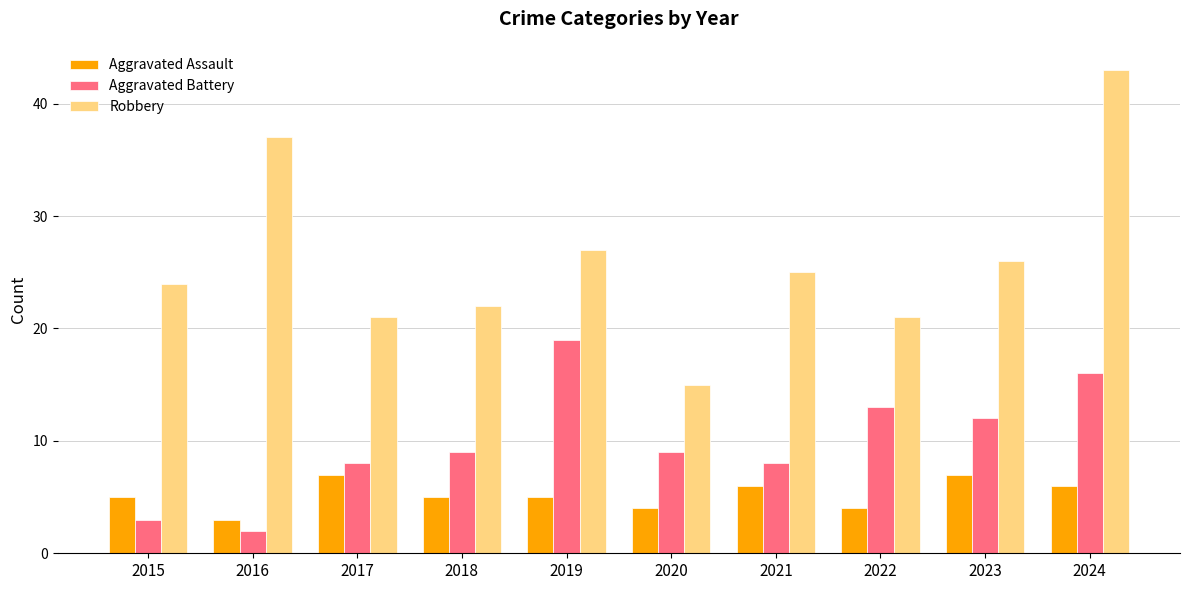

What is the value of the Aggravated Assault bar at the 3rd from the left?

7